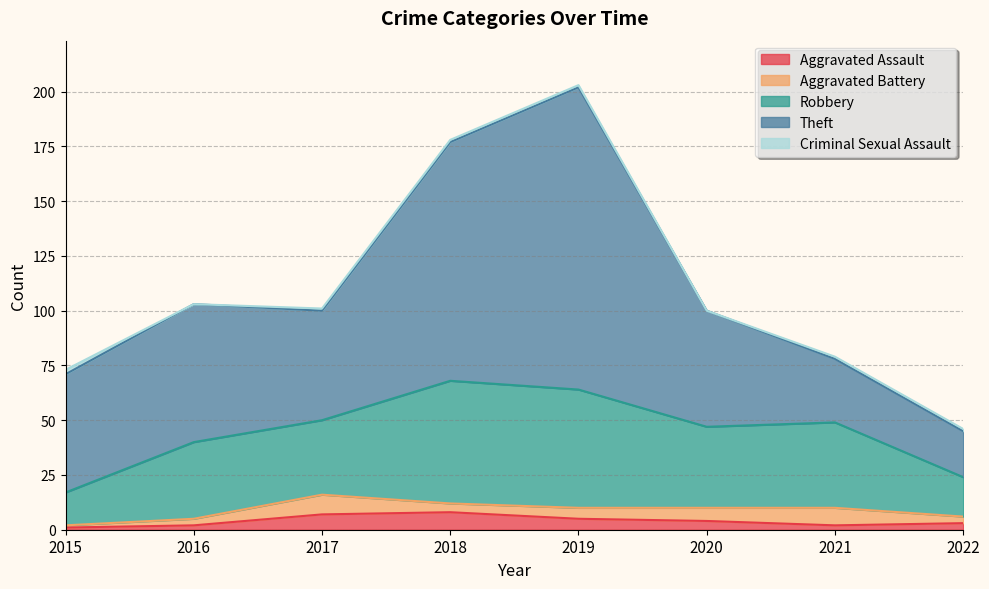

Between 2016 and 2017, which series saw the biggest shift?

Theft